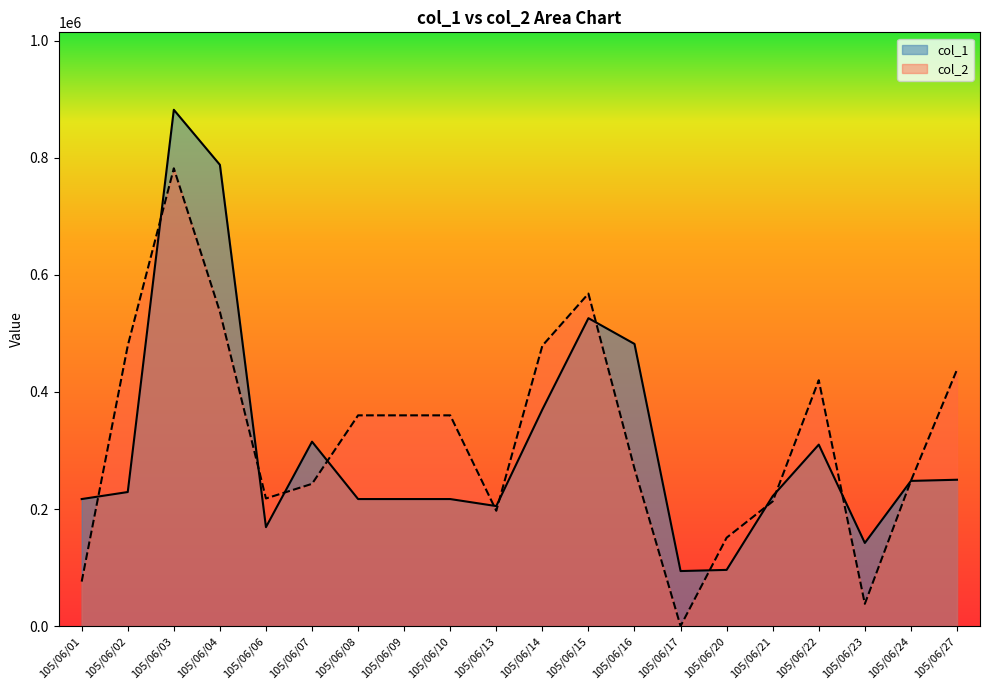

Is the value of col_1 at 105/06/22 greater than the value of col_2 at 105/06/02?

No